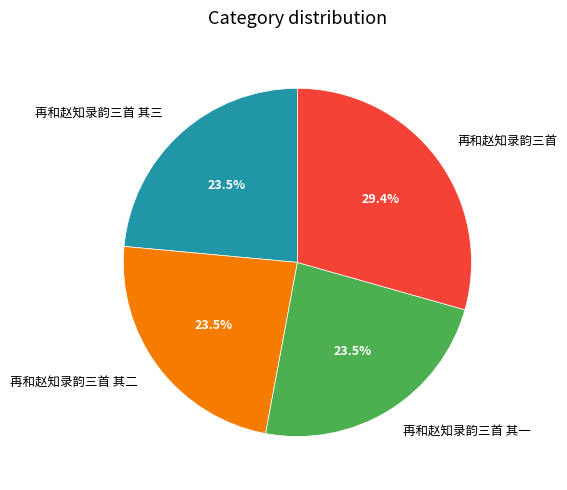

Does 再和赵知录韵三首 其二 represent more than half of the total?

No